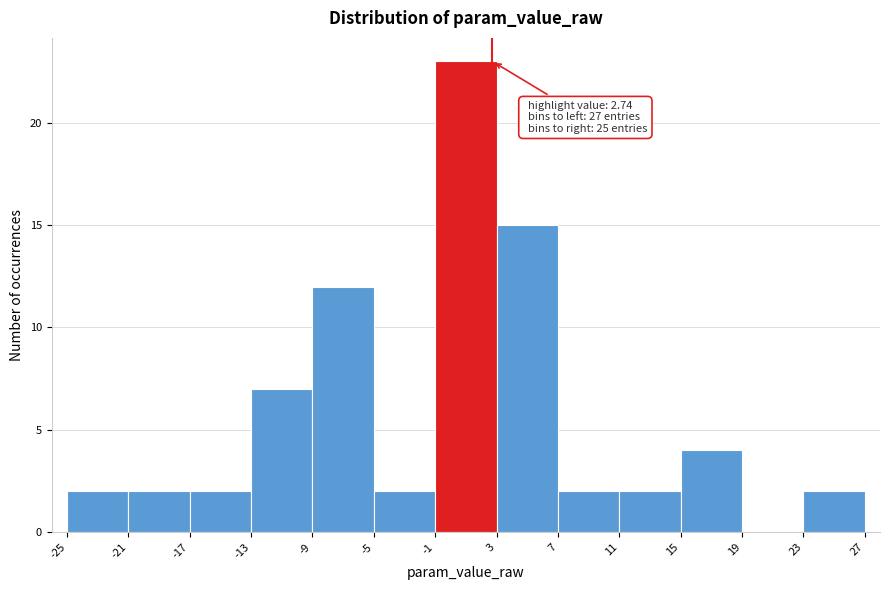

Over which range of the x-axis is the bar tallest?

-1 to 3